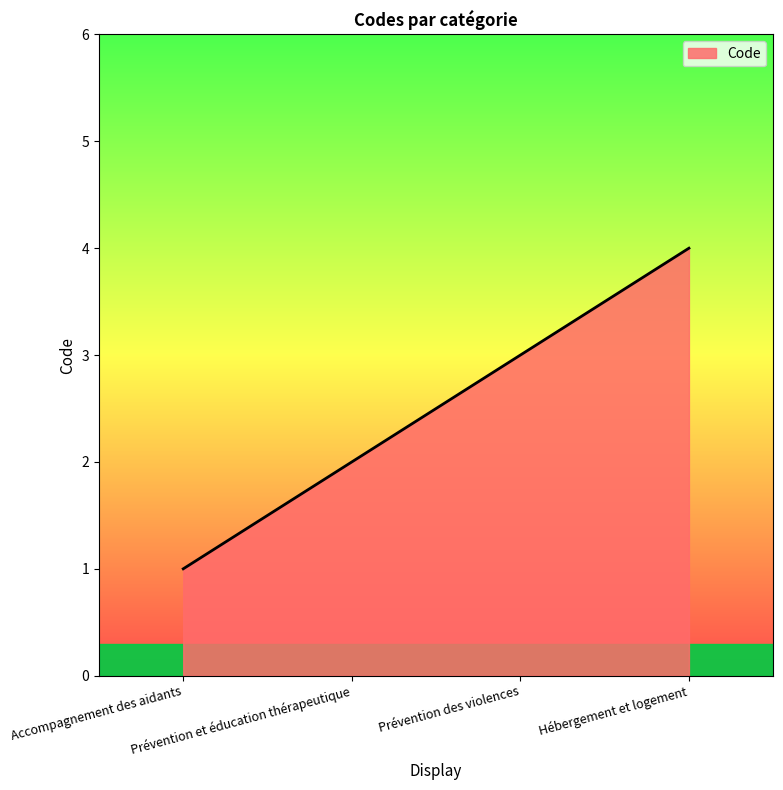

What position from the right is Hébergement et logement?

1